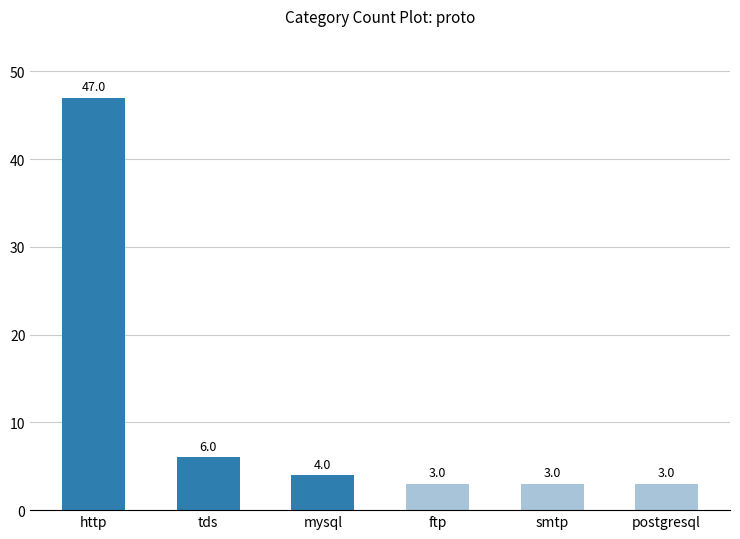

What is the change in value from http to ftp?

-44